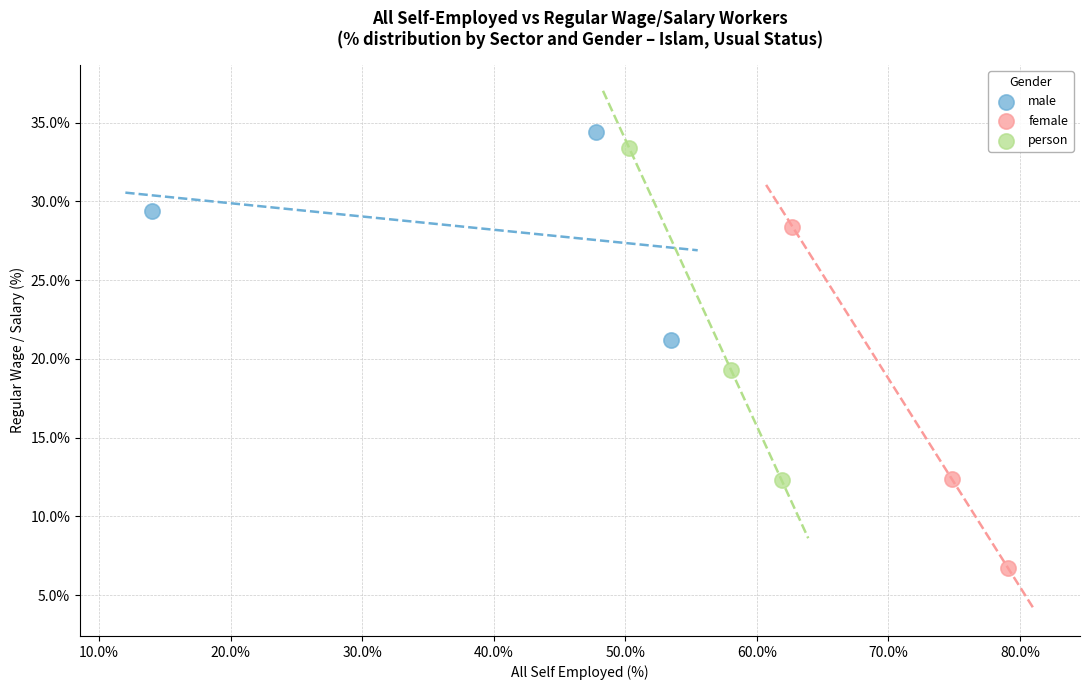

Which series contains the highest Y value?

male